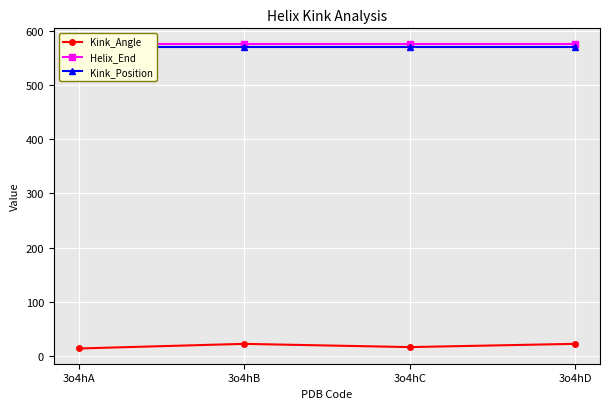

At which label does Kink_Angle reach its peak?

3o4hD